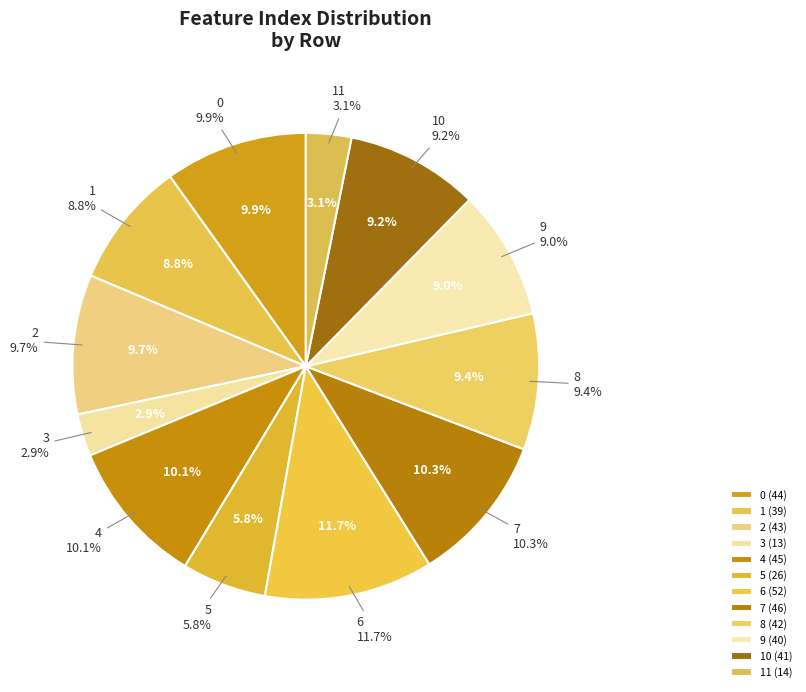

How much of the chart is everything except 10?

90.8%